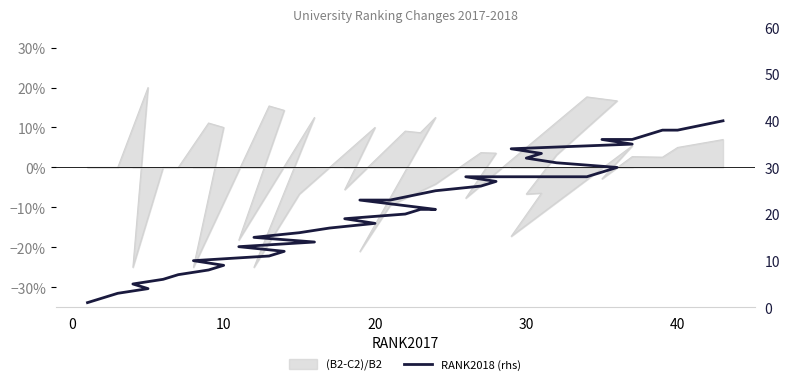

Does the chart display data point markers on the line(s)?

No